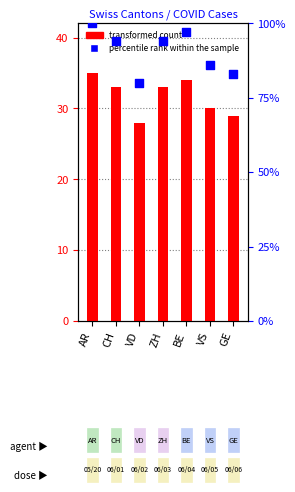

What are all the series names shown in the legend?

transformed count, percentile rank within the sample